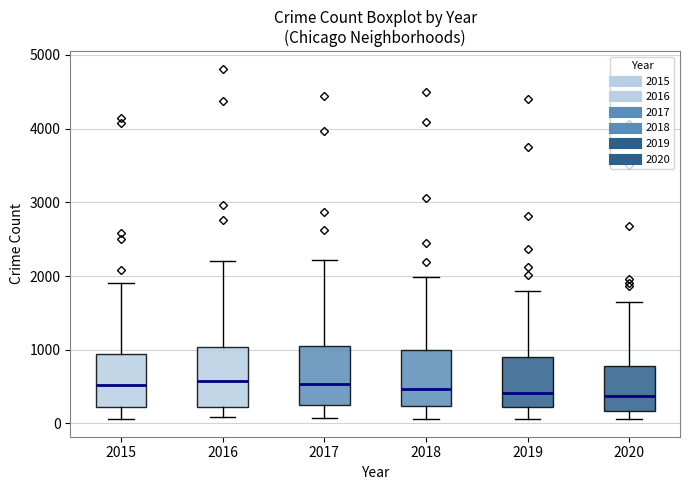

Reading left to right, read every box against the y-axis: the position of its median line, the range the box covers, and the ends of its whiskers. The values are not printed on the chart, so give them approximately, as read against the axis.

2015: median 500, box 200 to 900, whiskers 100 to 1900
2016: median 600, box 200 to 1000, whiskers 100 to 2200
2017: median 500, box 200 to 1000, whiskers 100 to 2200
2018: median 500, box 200 to 1000, whiskers 100 to 2000
2019: median 400, box 200 to 900, whiskers 100 to 1800
2020: median 400, box 200 to 800, whiskers 100 to 1600